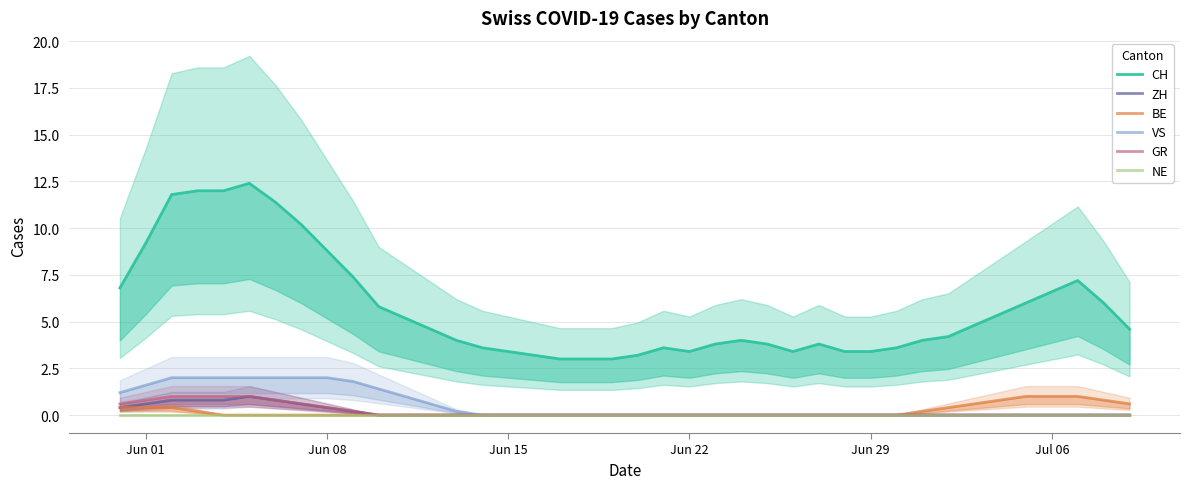

How many series are shown in this chart?

6